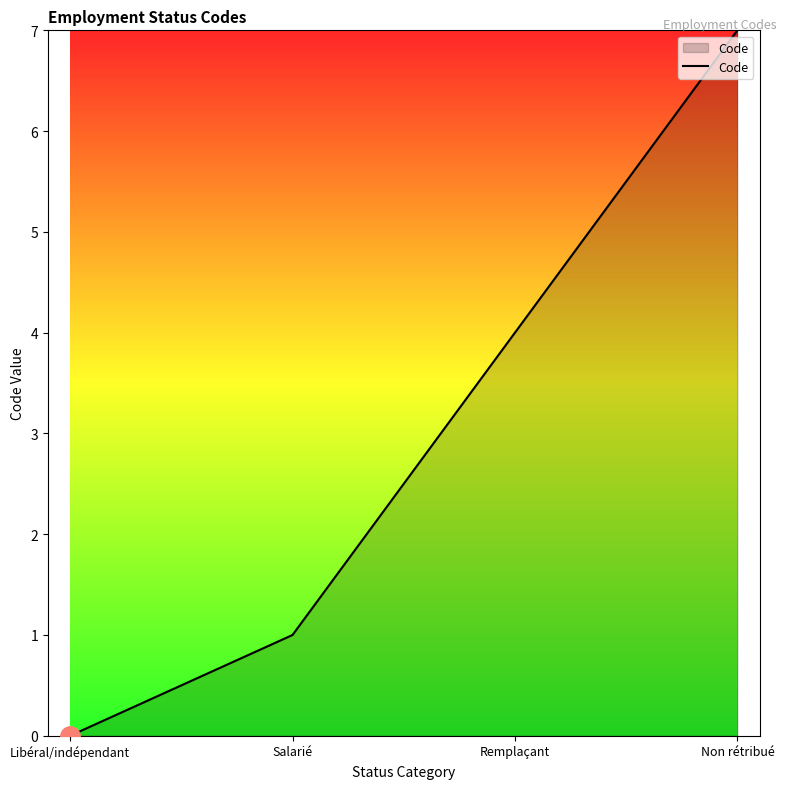

The value at Libéral/indépendant is 0. True or false?

True